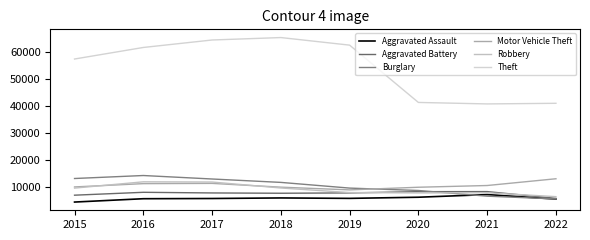

How many categories are shown in the chart?

8